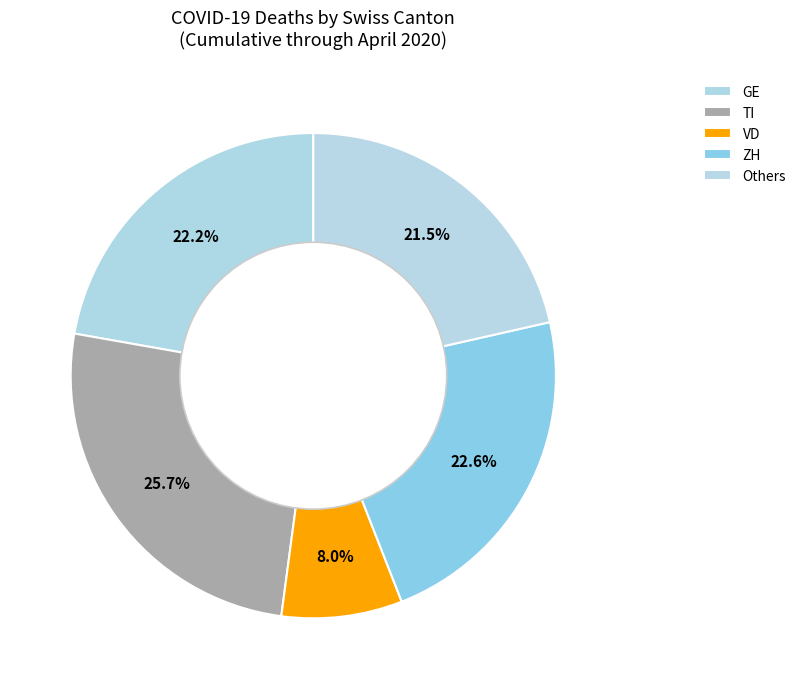

Is there any slice that represents more than half of the pie?

No